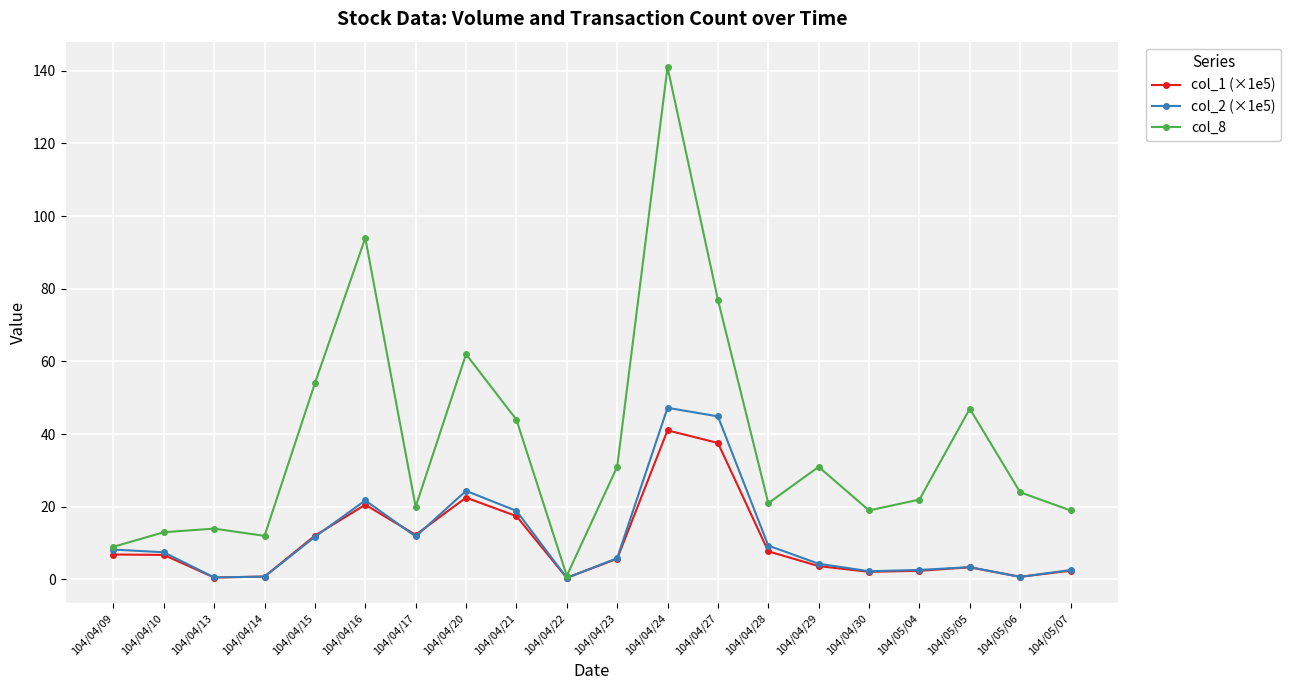

What is the label of the 1st point from the left?

104/04/09